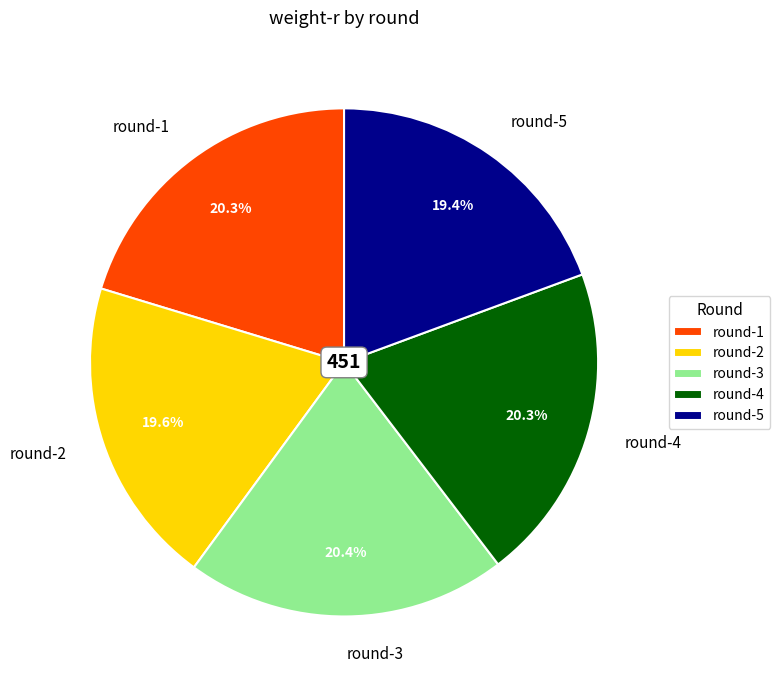

Is the sum of round-5 and round-1 greater than half?

No